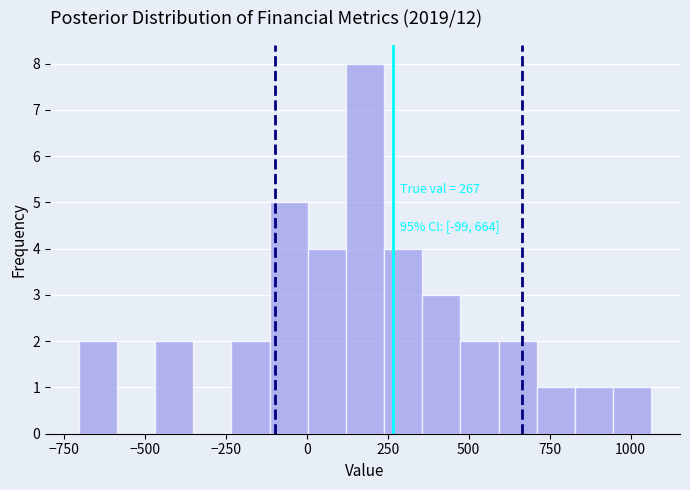

Read against the x-axis, roughly where is the centre of the tallest bar?

200